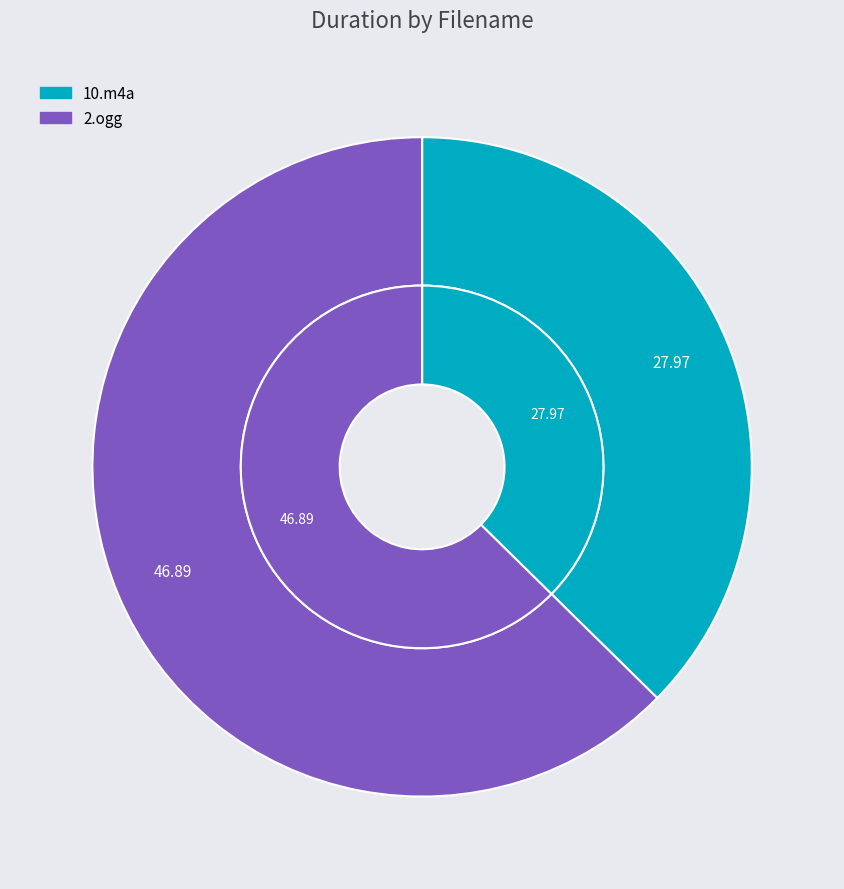

Which category has the smallest portion of the pie?

10.m4a